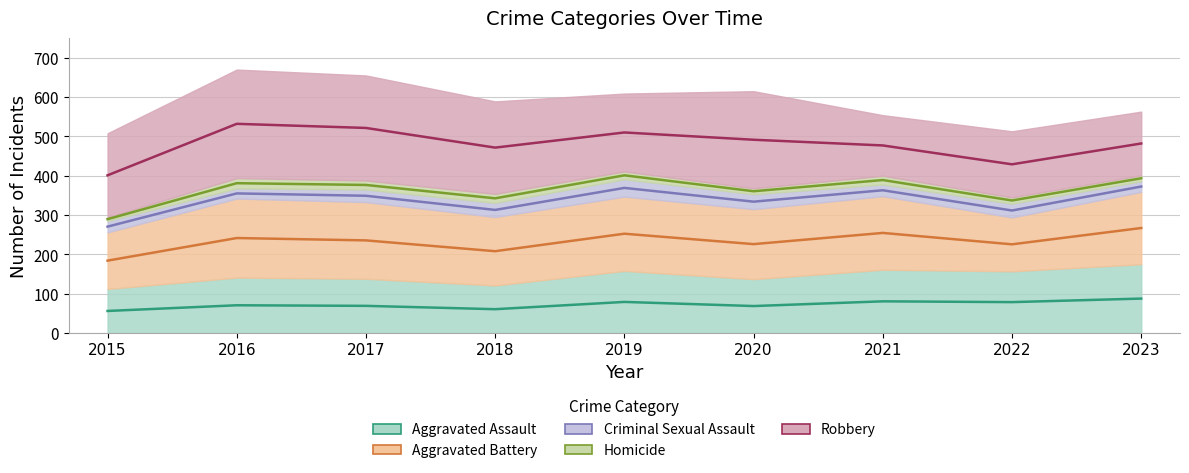

True or false: Criminal Sexual Assault and Aggravated Battery cross at least once.

False